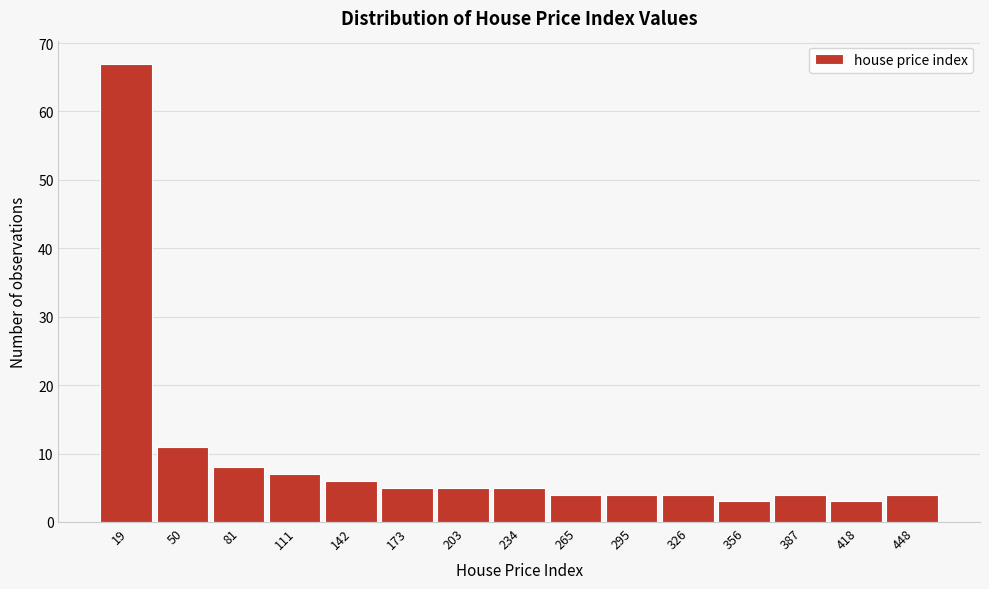

Reading left to right, transcribe all the data shown in this chart.

19=67	50=11	81=8	111=7	142=6	173=5	203=5	234=5	265=4	295=4	326=4	356=3	387=4	418=3	448=4